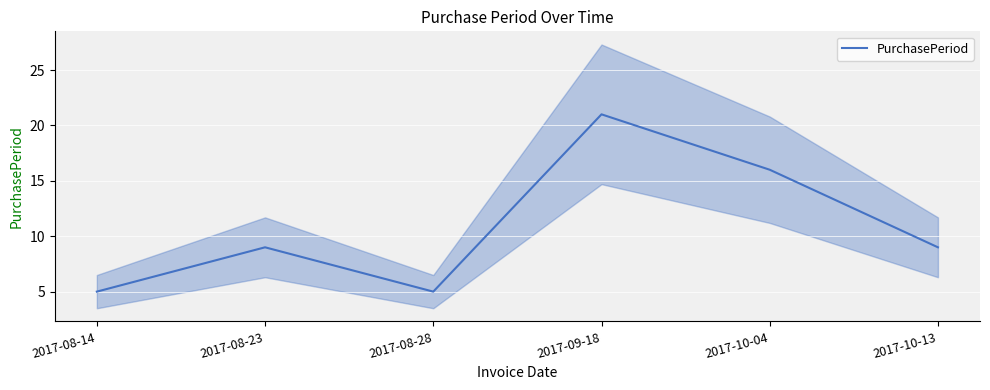

Count the values in the range 5 to 16.

5